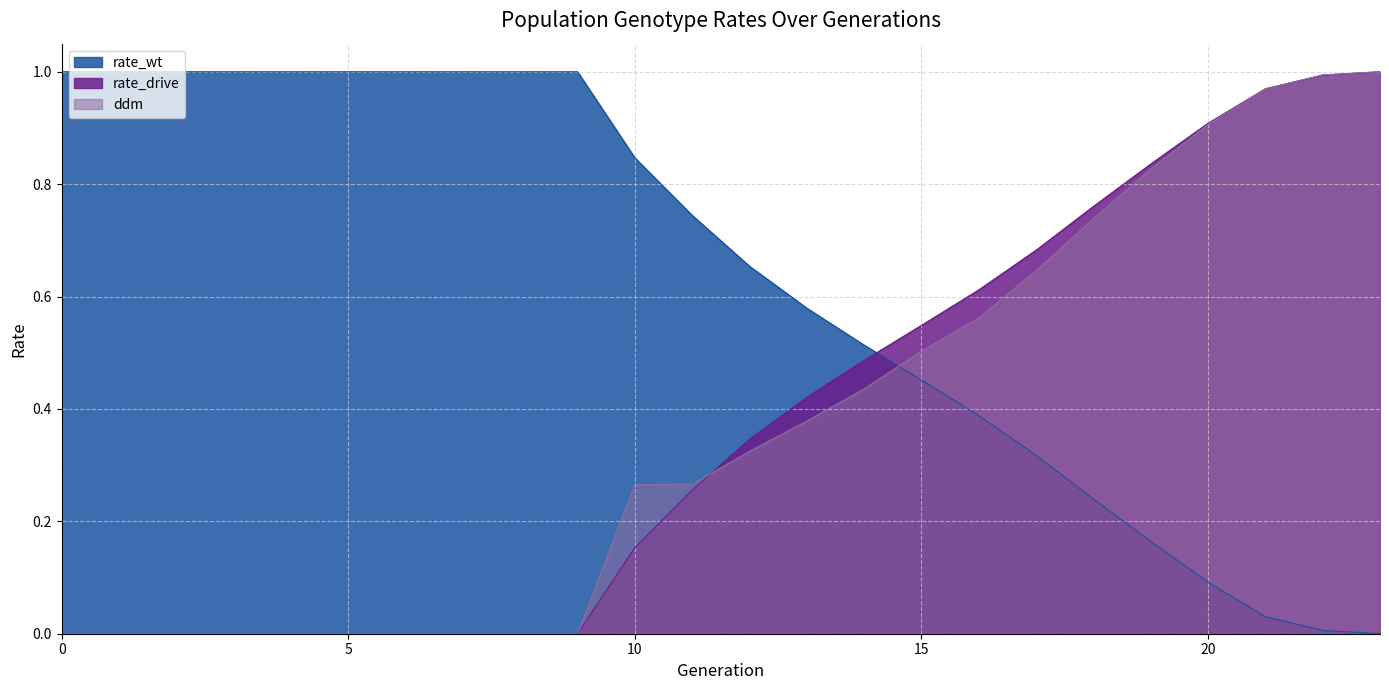

How many lines are shown in the chart?

3